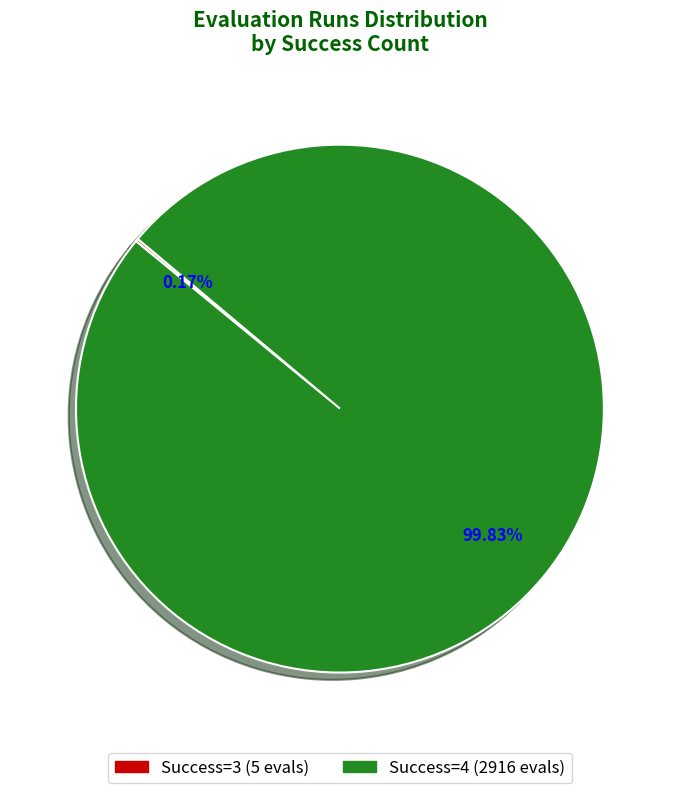

Is there any slice that represents more than half of the pie?

Yes